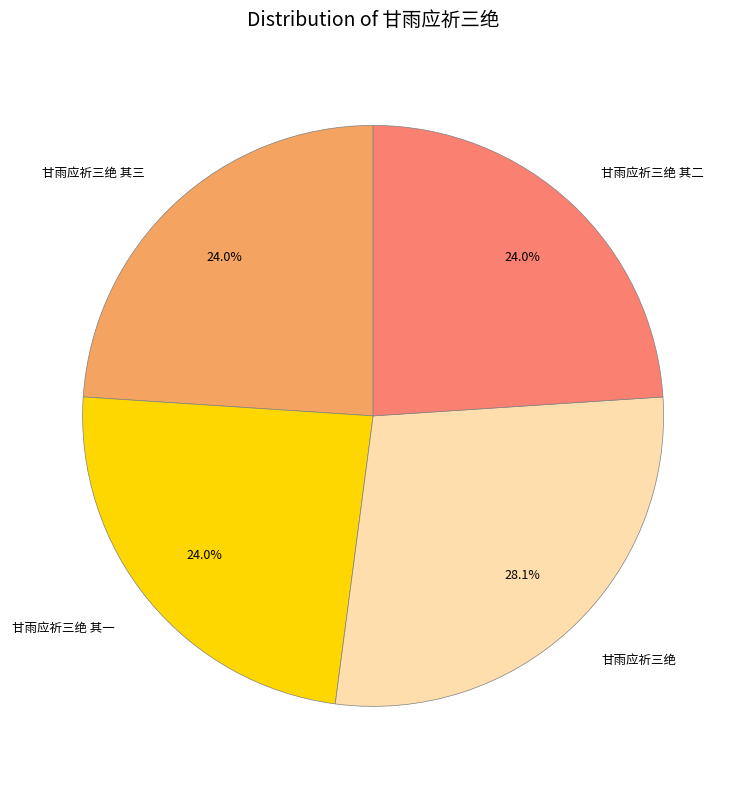

How many segments does this pie chart have?

4